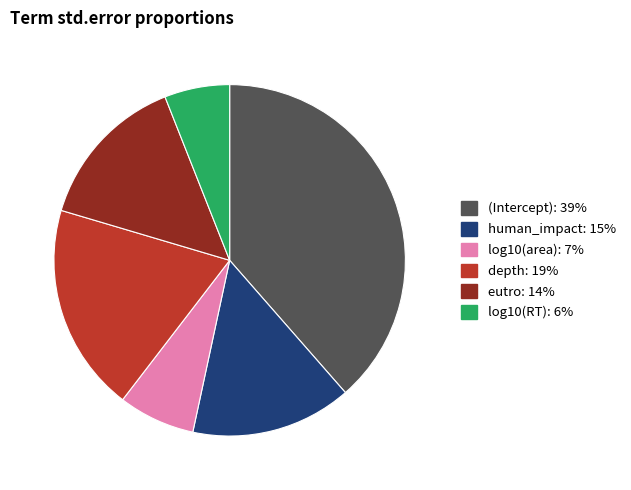

Which slice is the smallest?

log10(RT)